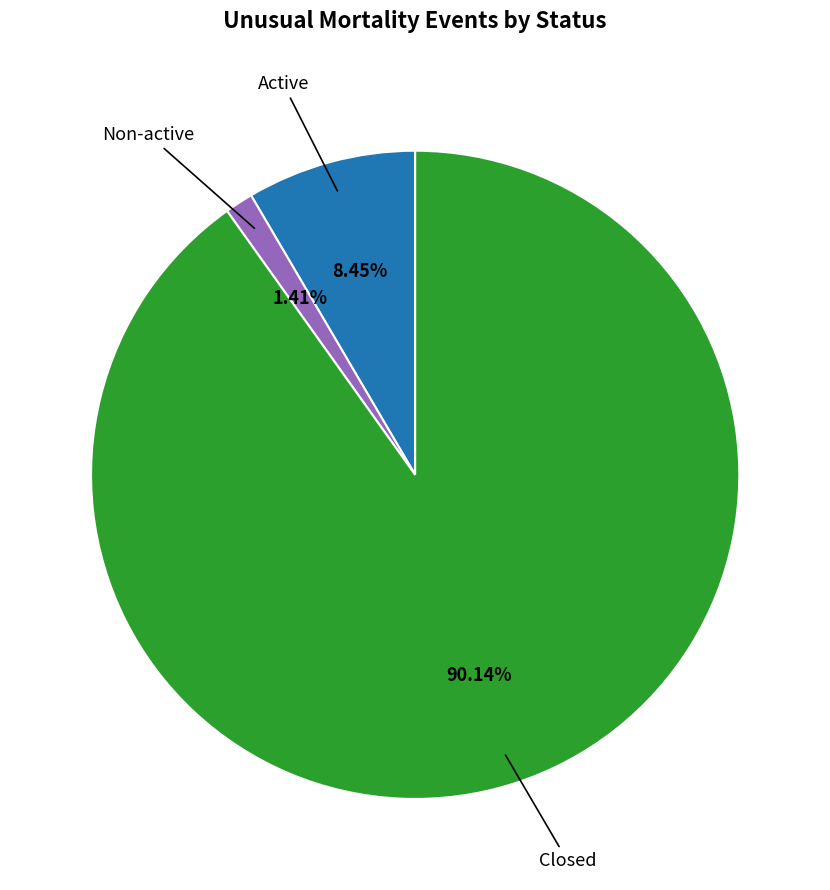

Is there any slice that represents more than half of the pie?

Yes